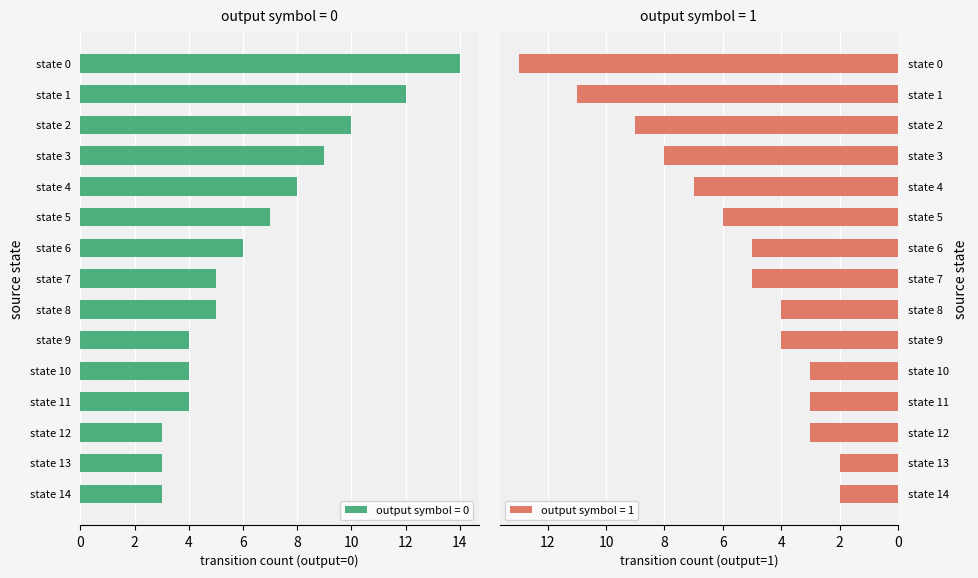

Are the bars horizontal?

Yes